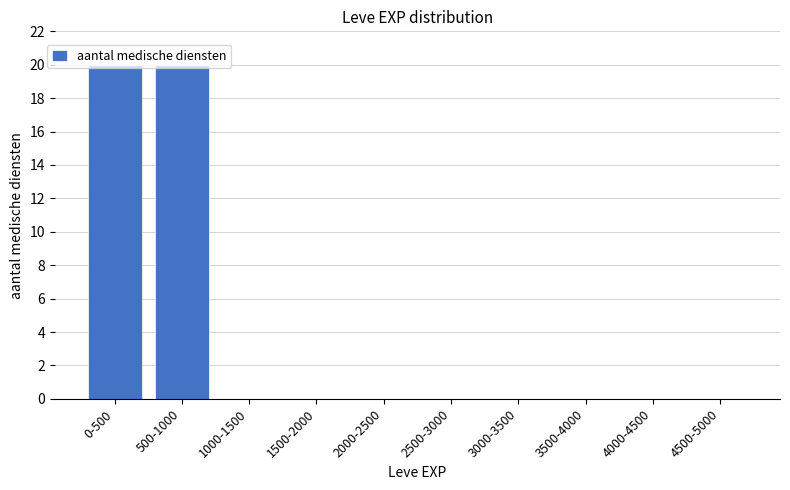

What is the maximum value shown in the chart?

20